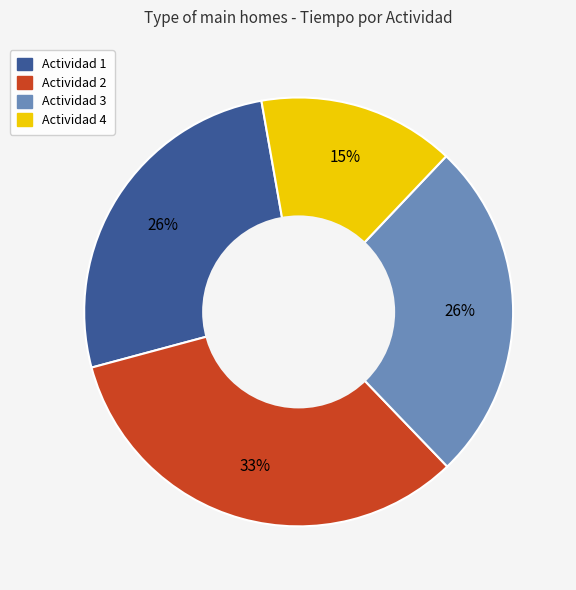

To the nearest percent, what percentage of the pie is Actividad 3?

26%